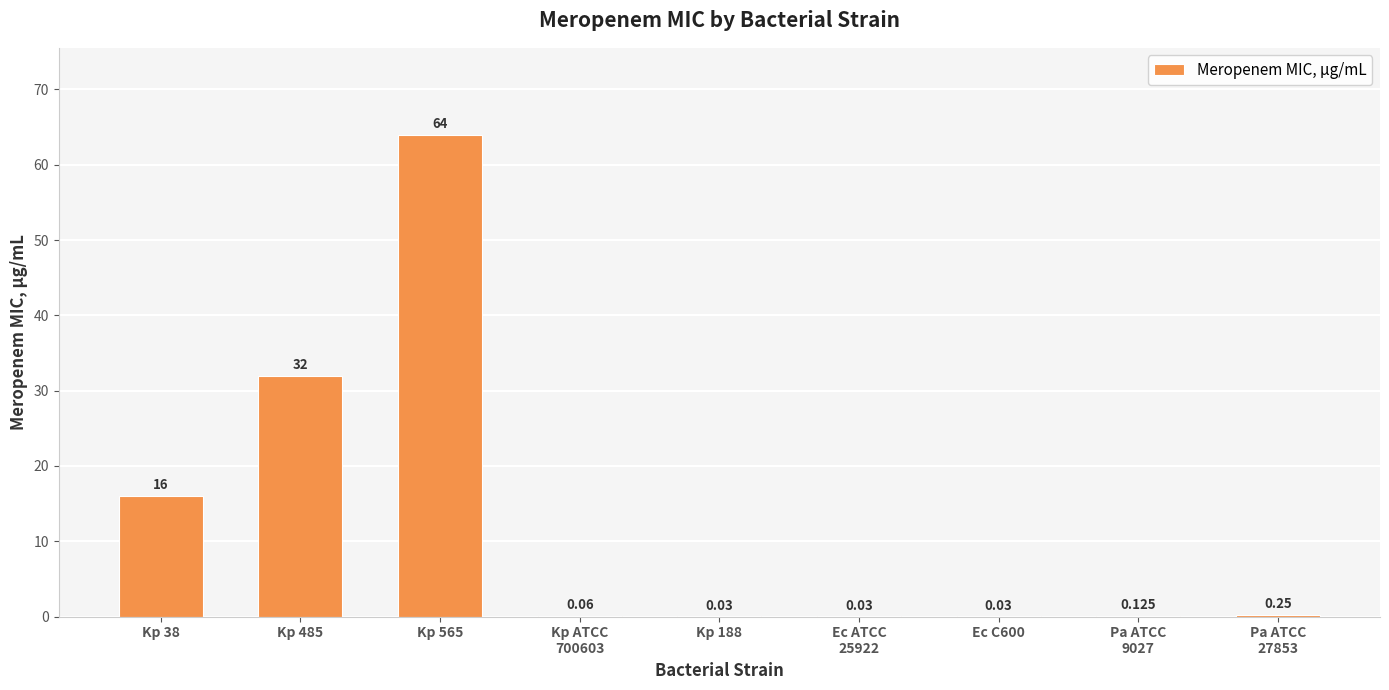

Which label corresponds to the largest value in the chart?

Kp 565